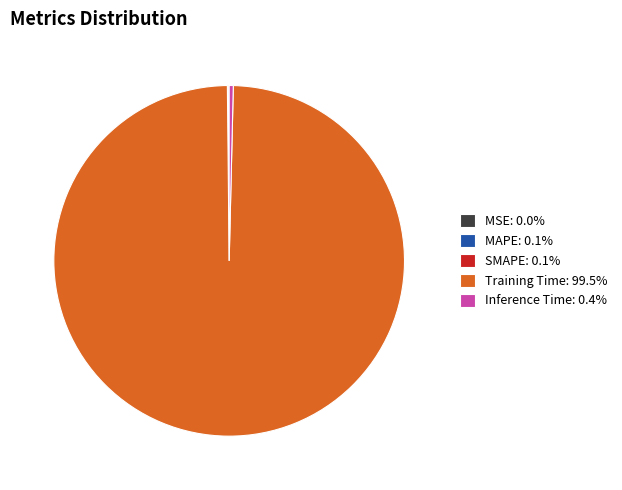

Does any single category account for the majority?

Yes